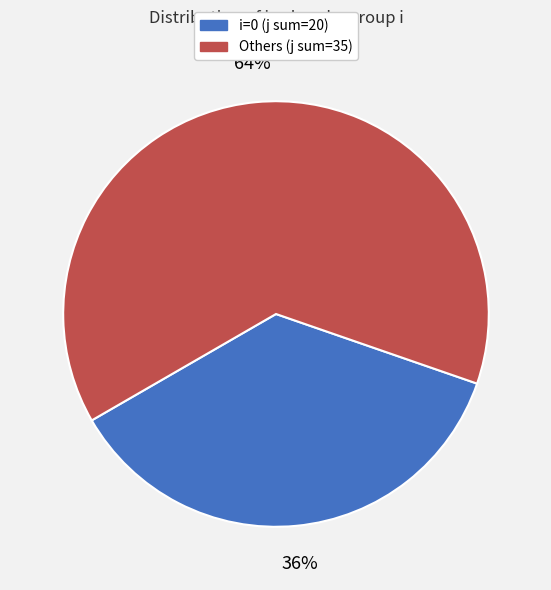

Count the number of slices in the pie.

2